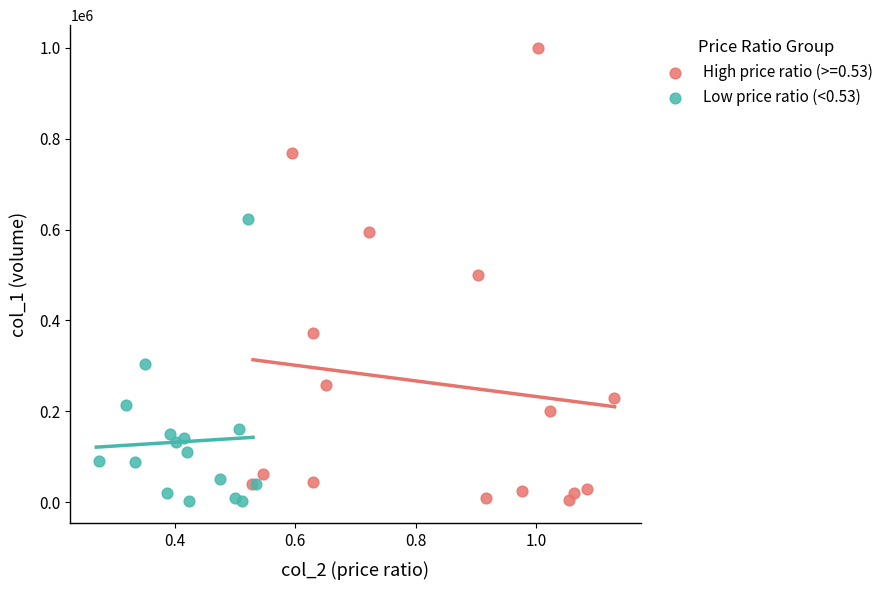

Which series reaches the maximum Y coordinate?

High price ratio (>=0.53)